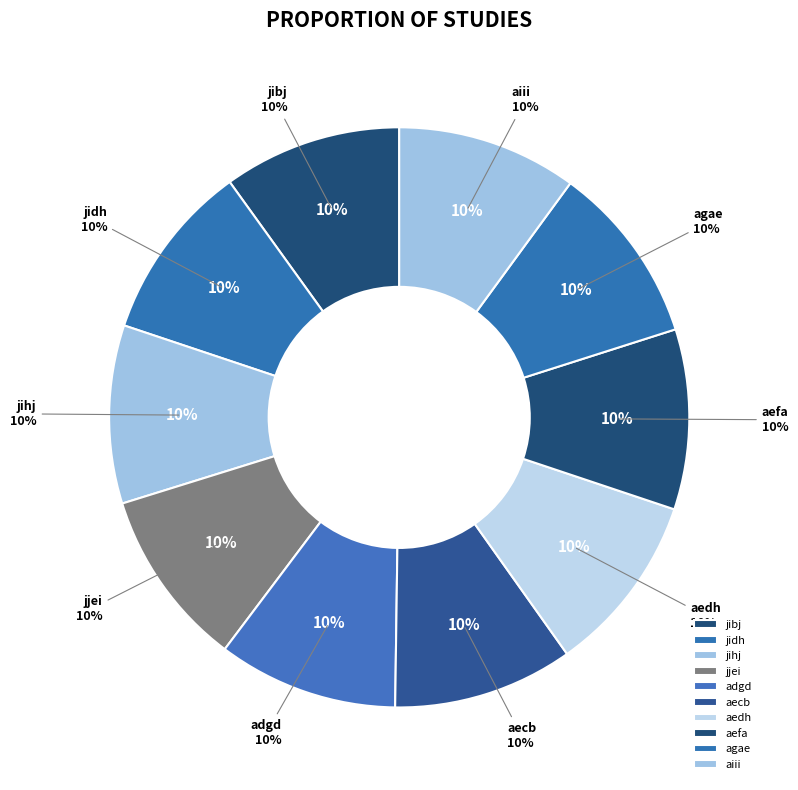

How many slices are in this pie chart?

10